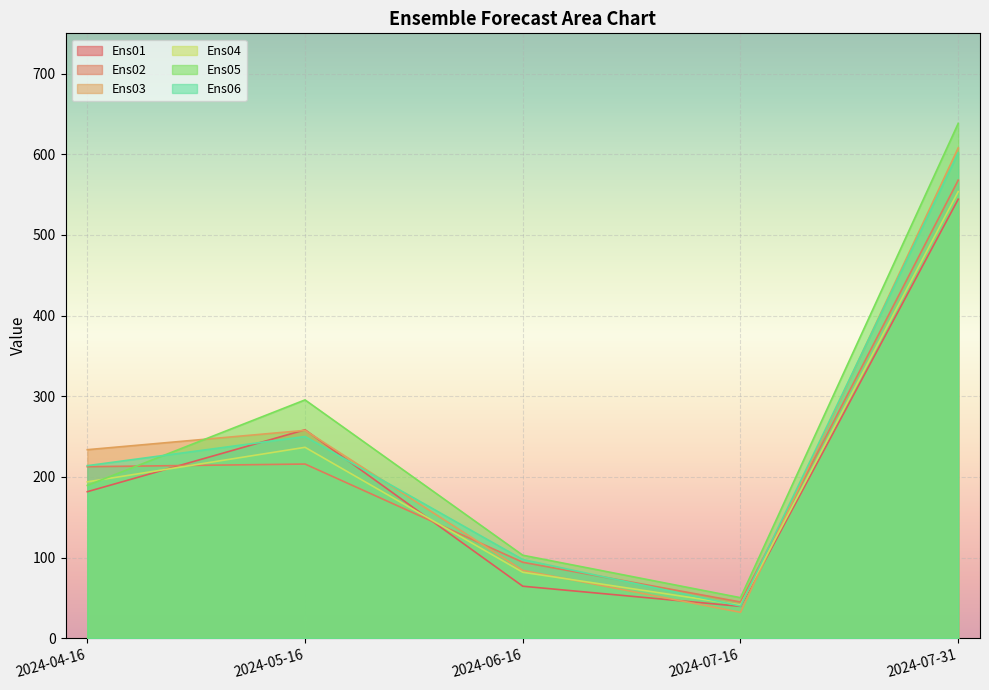

List the series in order of their peak value, lowest first.

Ens01, Ens04, Ens02, Ens06, Ens03, Ens05